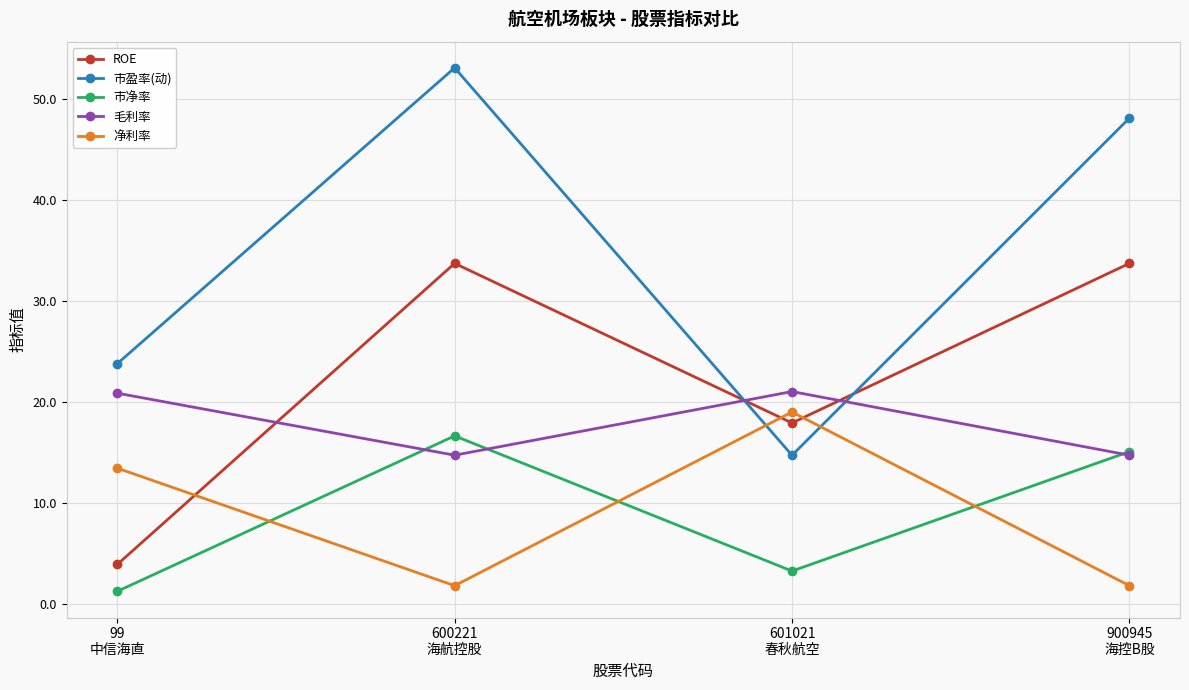

Is the value of 净利率 at 99
中信海直 greater than the value of ROE at 900945
海控B股?

No